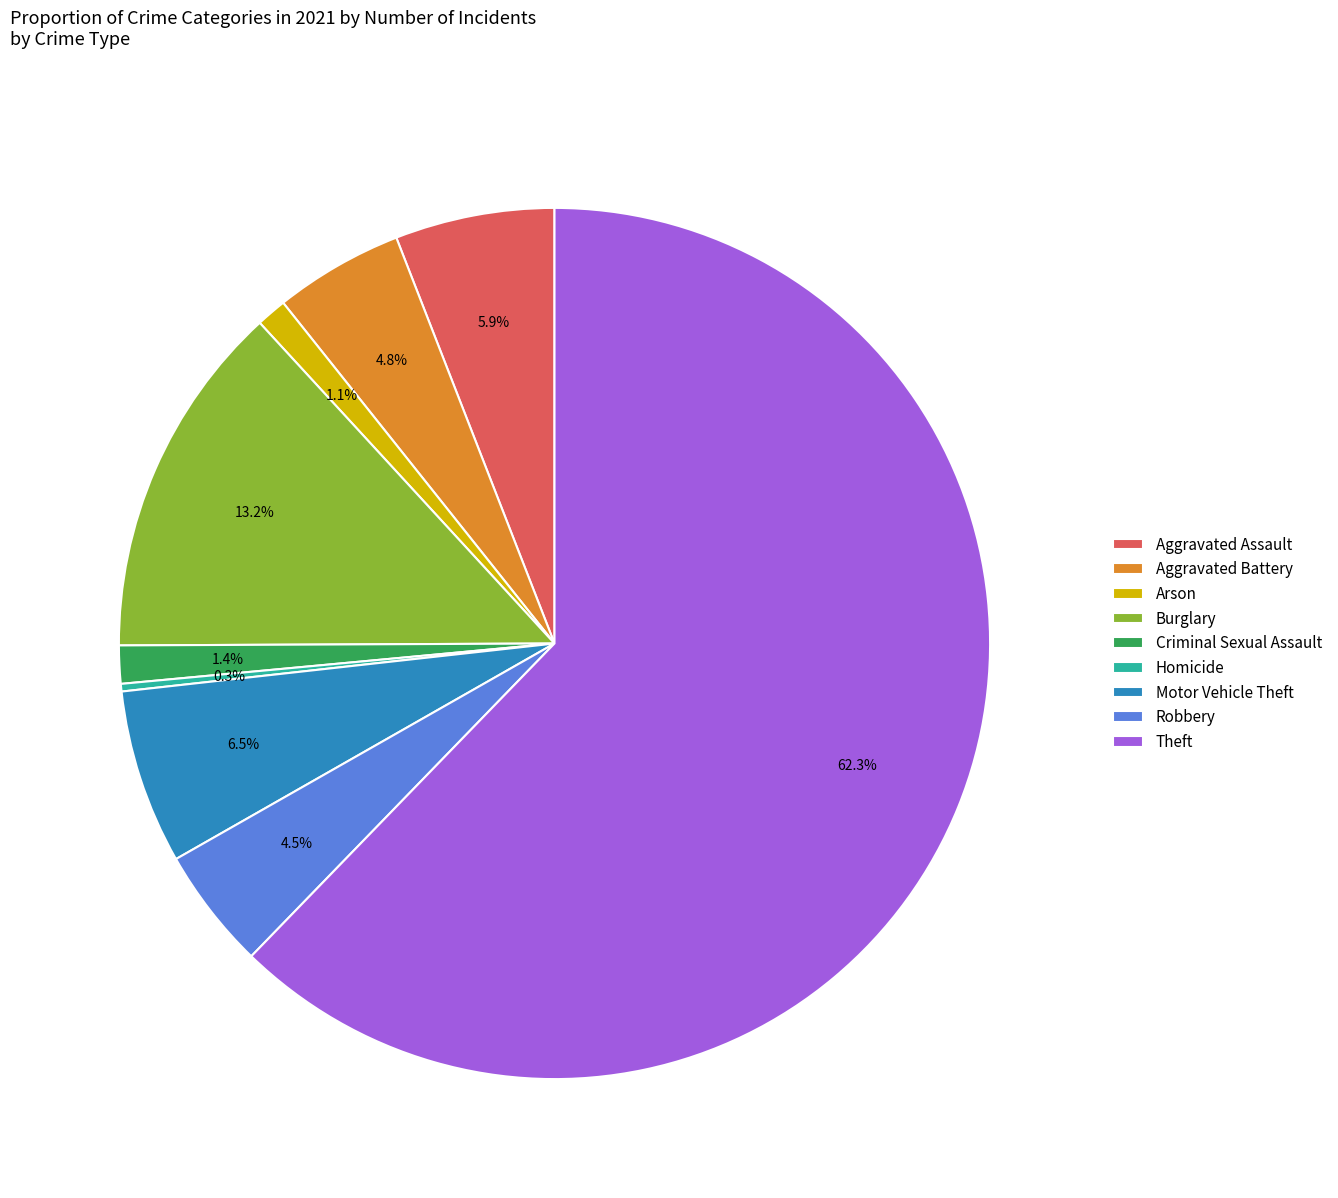

Is it true that Aggravated Assault is 6% of the pie?

True